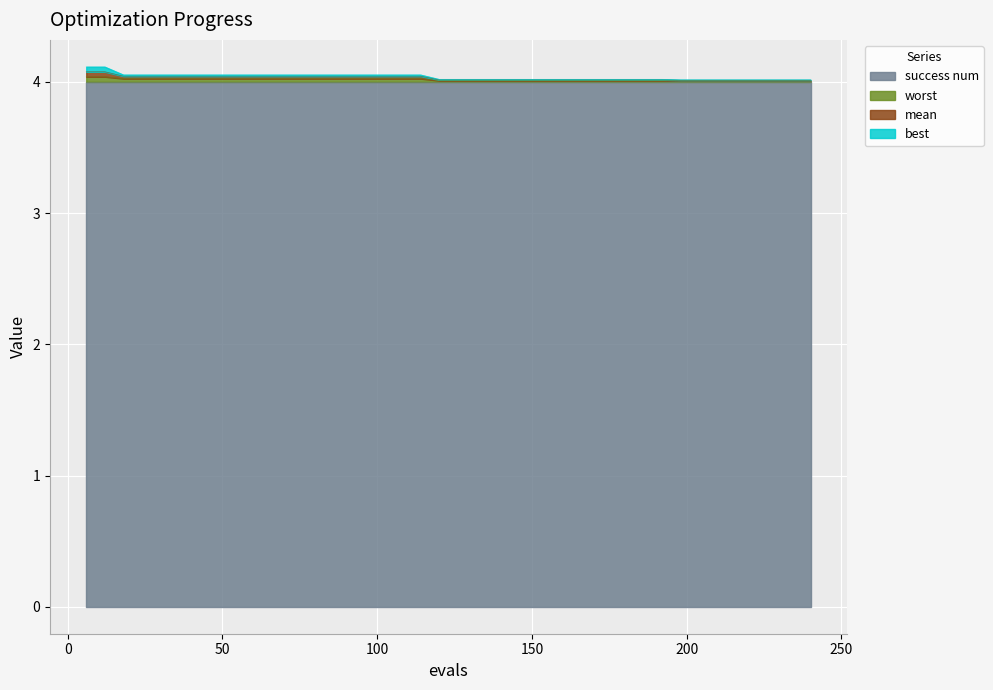

Where is worst nearest to the value 4?

198